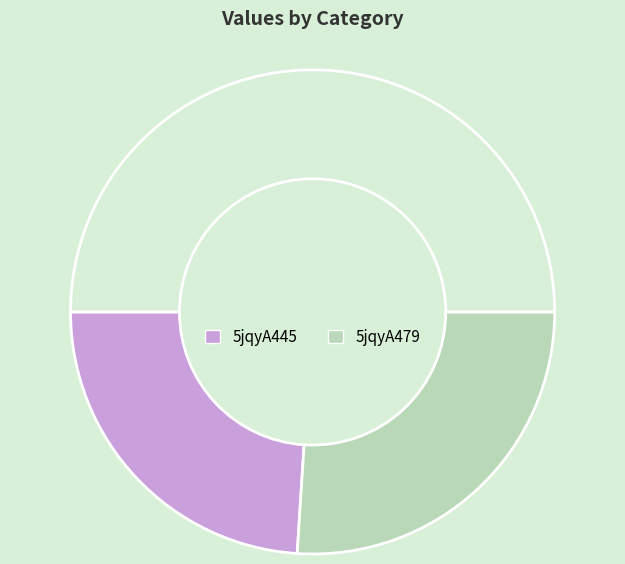

Count the number of slices in the pie.

3